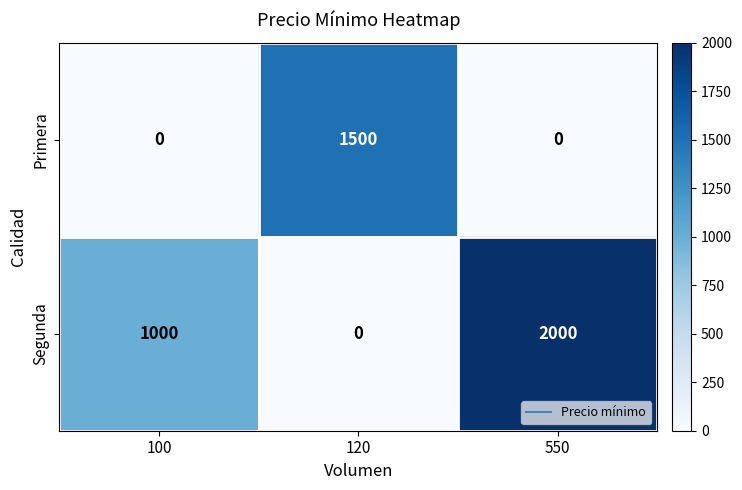

Which series has the largest range (max minus min)?

Segunda